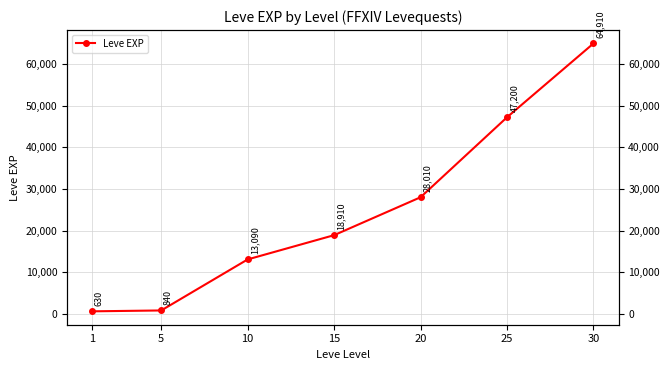

True or false: the data shows 18910 at 15.

True